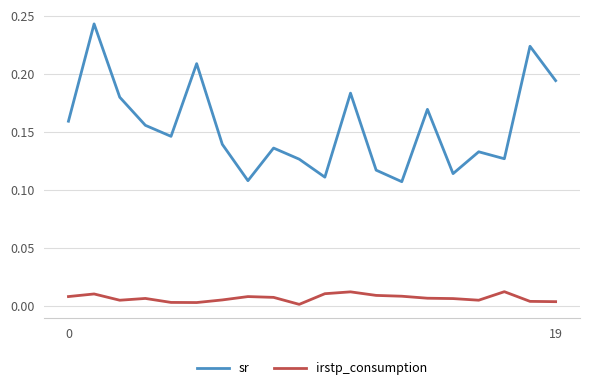

True or false: sr and irstp_consumption intersect in this chart.

False